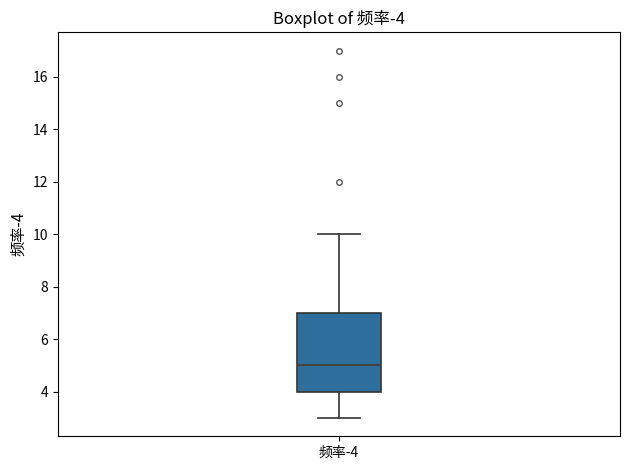

Read this box plot against the y-axis: the position of the median line, the range covered by the box, and the ends of both whiskers. The values are not printed on the chart, so give them approximately, as read against the axis.

median 5, box 4 to 7, whiskers 3 to 10